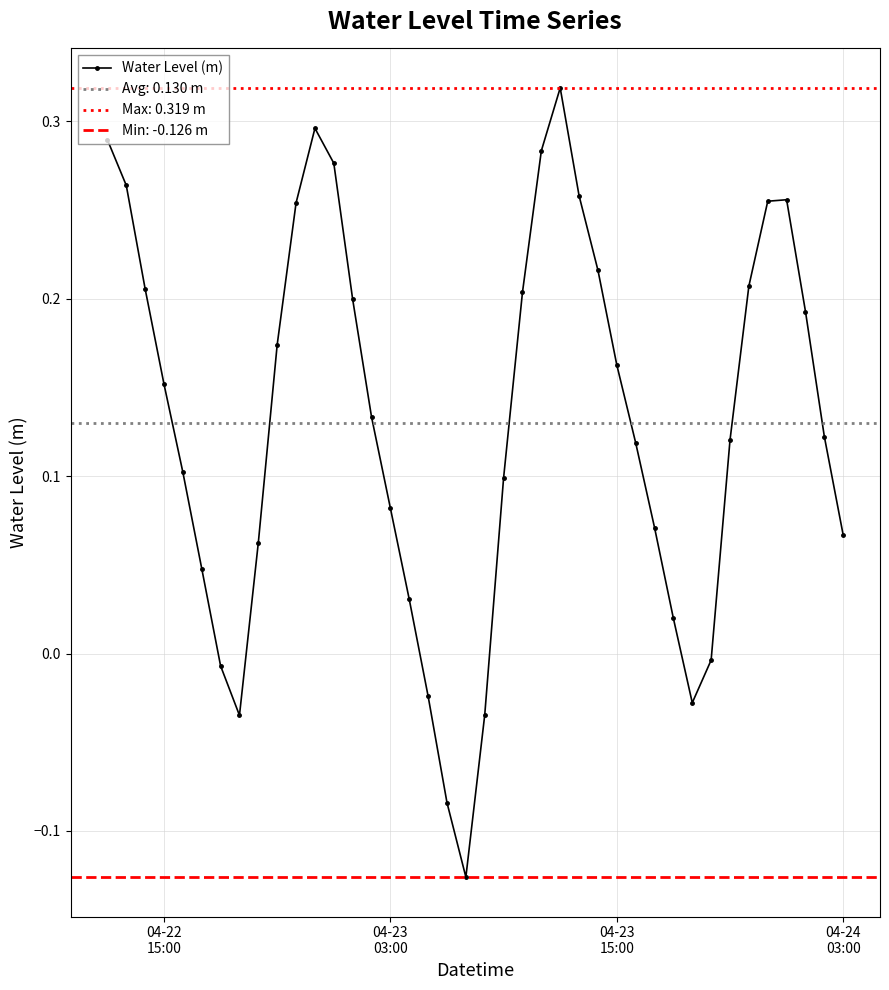

Reading left to right, extract all data points from this chart.

0.3	0.3	0.2	0.2	0.1	0.0	-0.0	-0.0	0.1	0.2	0.3	0.3	0.3	0.2	0.1	0.1	0.0	-0.0	-0.1	-0.1	-0.0	0.1	0.2	0.3	0.3	0.3	0.2	0.2	0.1	0.1	0.0	-0.0	-0.0	0.1	0.2	0.3	0.3	0.2	0.1	0.1